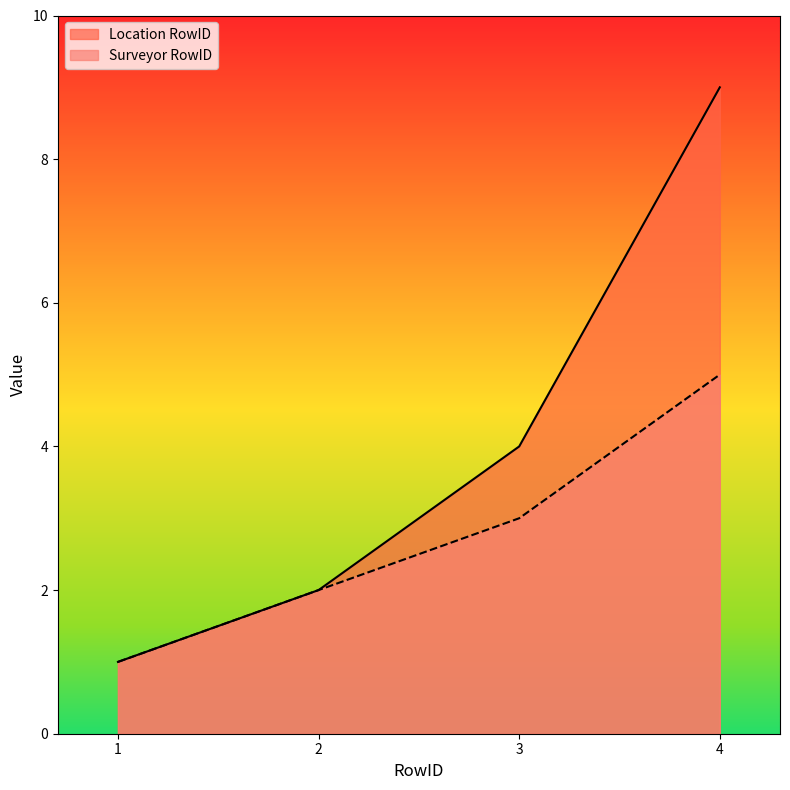

Where is Surveyor RowID nearest to the value 3?

3